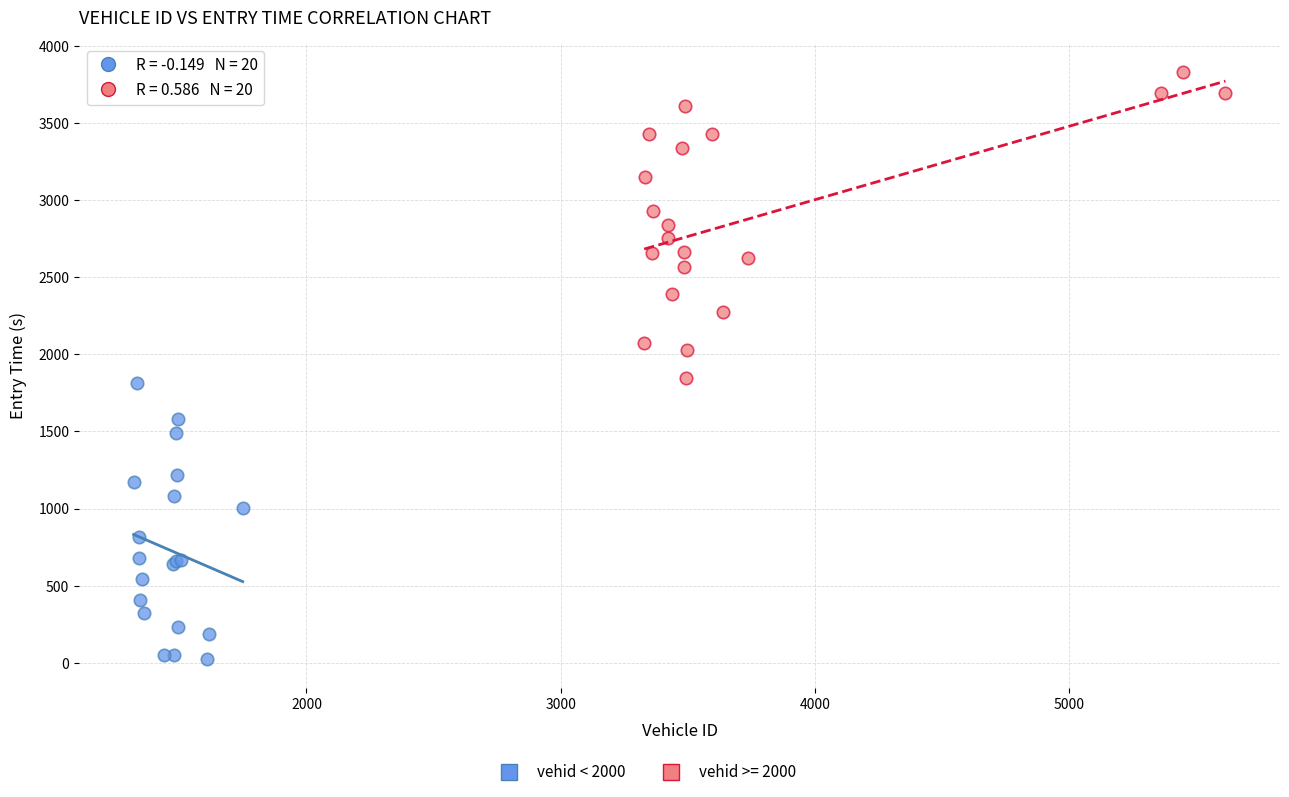

Which series reaches the minimum Y coordinate?

vehid < 2000